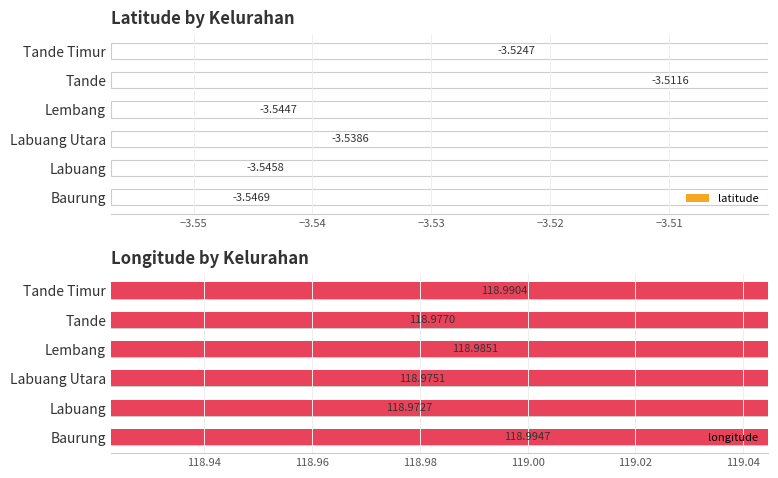

Between Labuang Utara and Tande, which is larger?

Tande